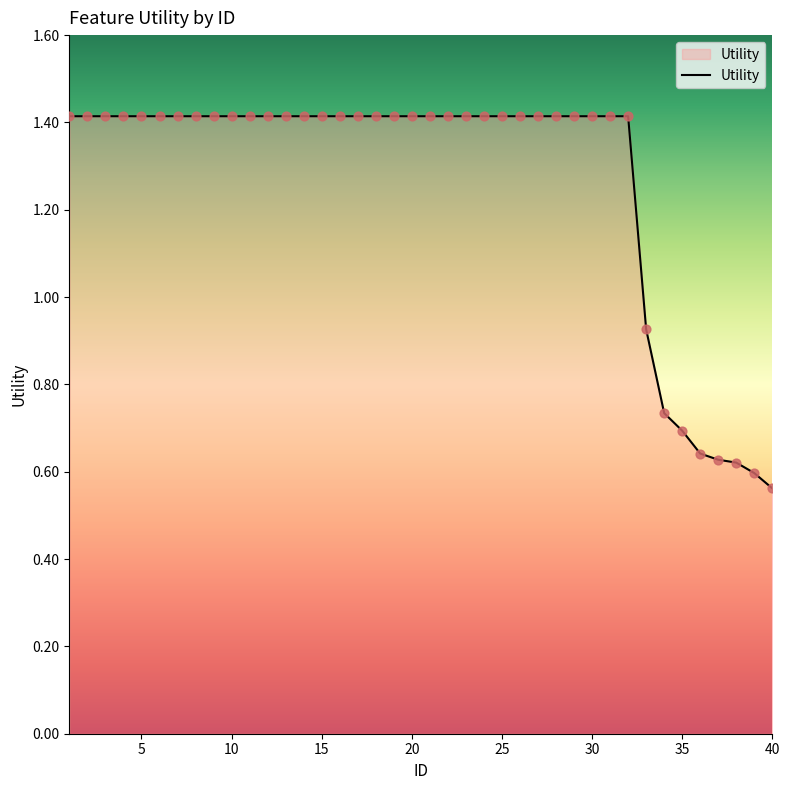

What is the maximum value shown in the chart?

1.4